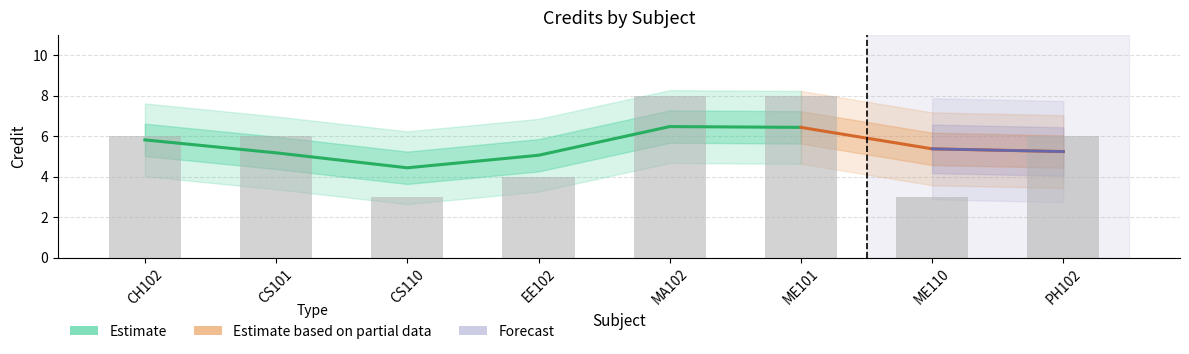

What is the difference between the maximum and minimum values?

5